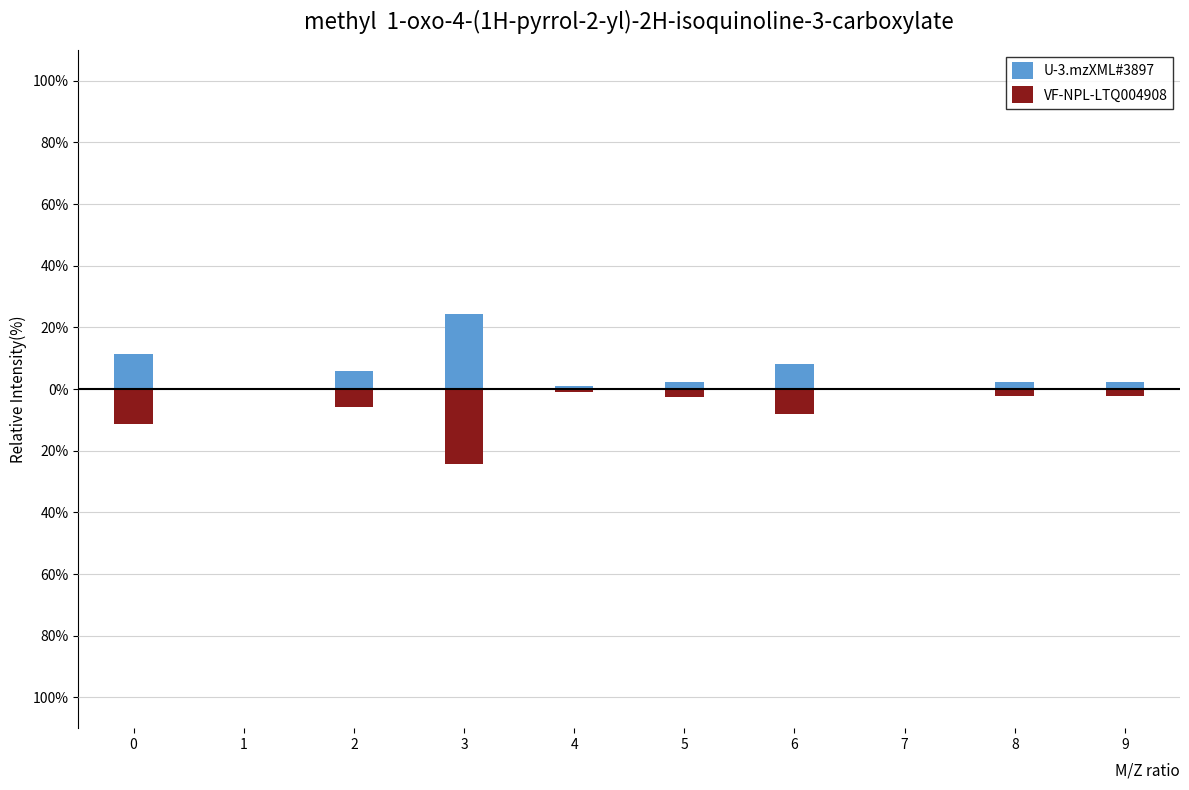

The U-3.mzXML#3897 series shows -0.0 at 7. True or false?

True